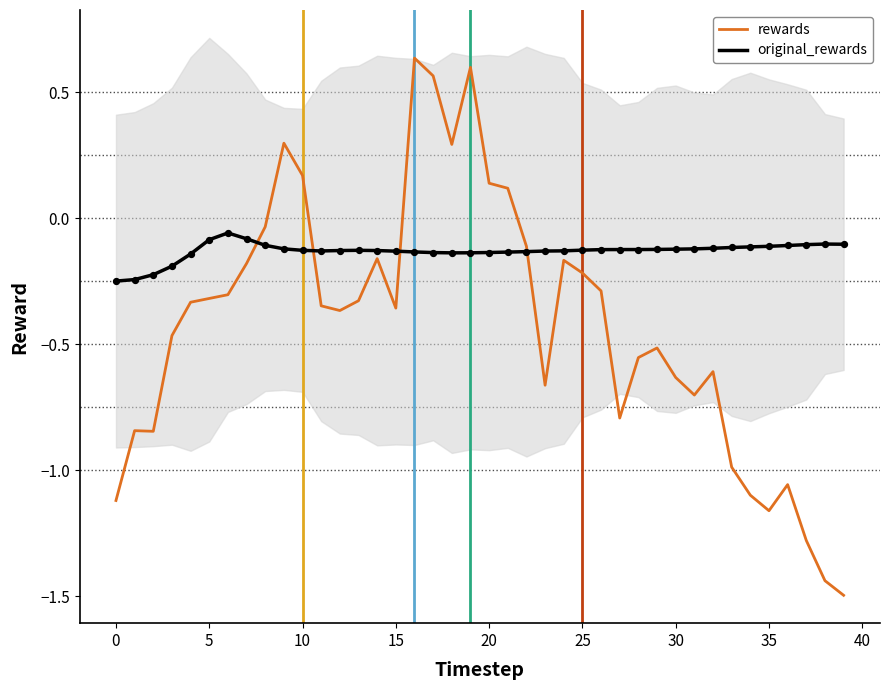

At which category is the sum across all series the highest?

16